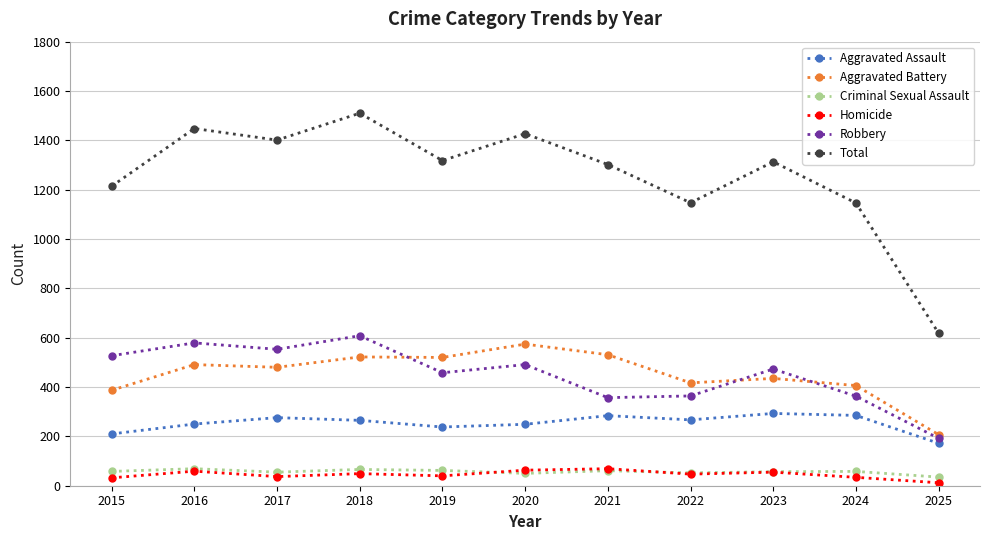

True or false: Aggravated Assault has a value of 67 at 2020.

False